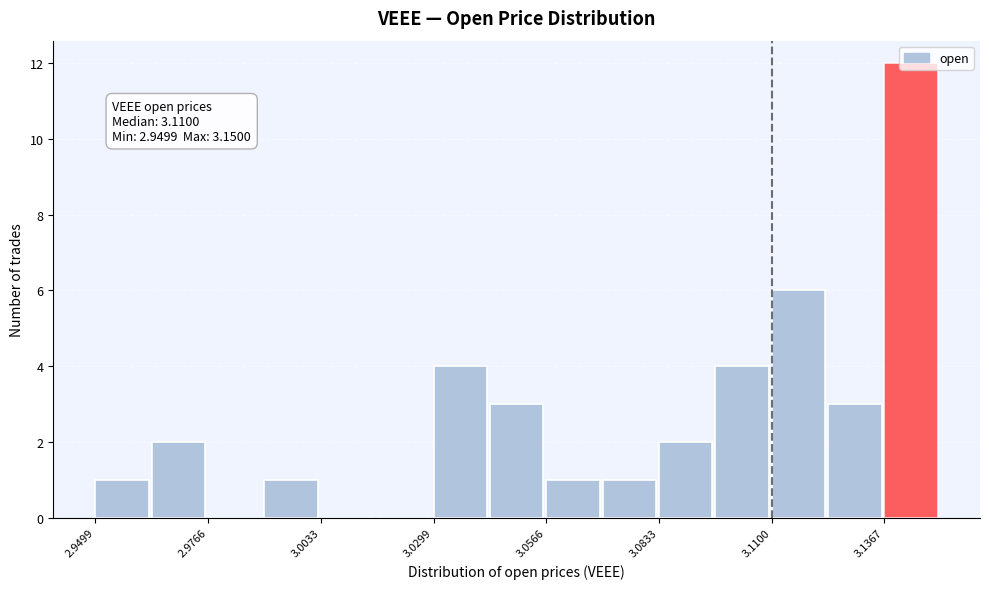

Read against the x-axis, roughly where is the centre of the tallest bar?

3.145